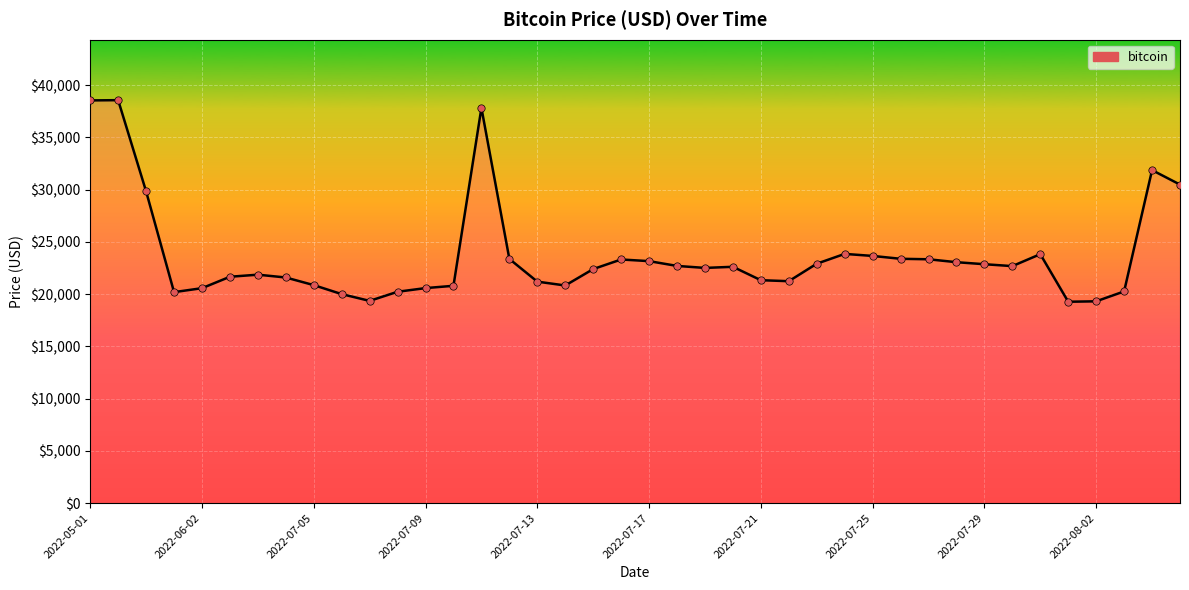

What is the minimum value shown in the chart?

19268.2